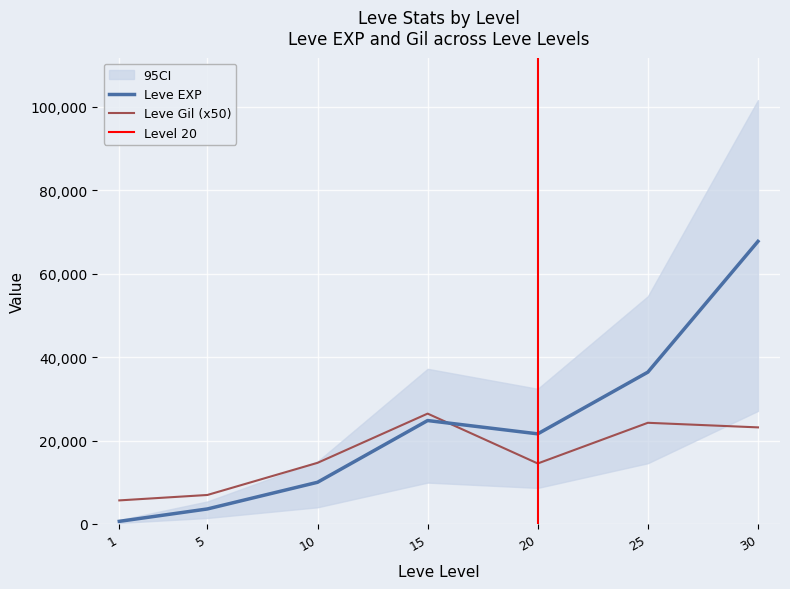

Reading left to right, what are all the values shown in this chart?

Leve EXP: 1=630	5=3600	10=9990	15=24790	20=21600	25=36390	30=67730
Leve Gil: 1=5650	5=6950	10=14650	15=26450	20=14500	25=24250	30=23150